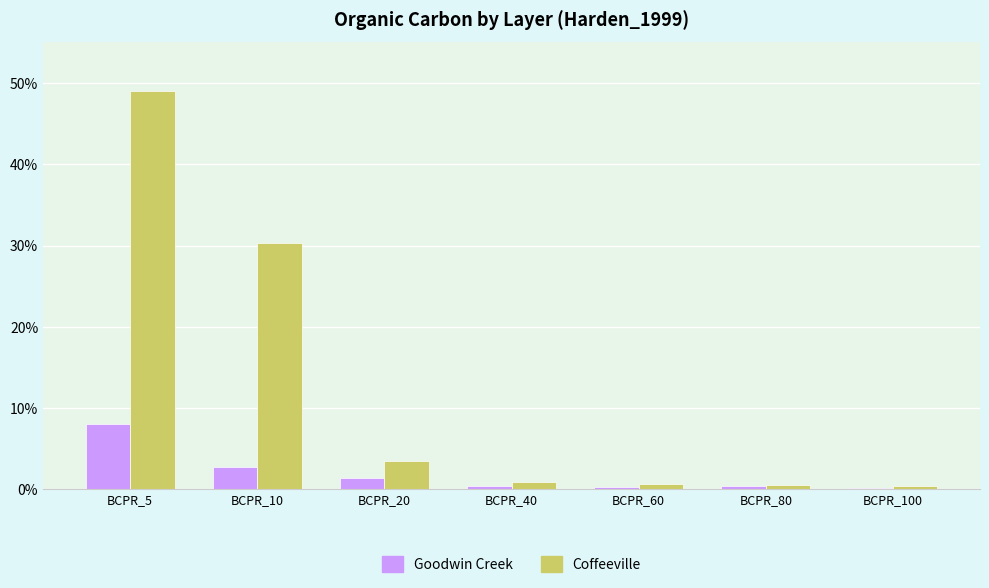

Rank the series by their average value, from highest to lowest.

Coffeeville, Goodwin Creek